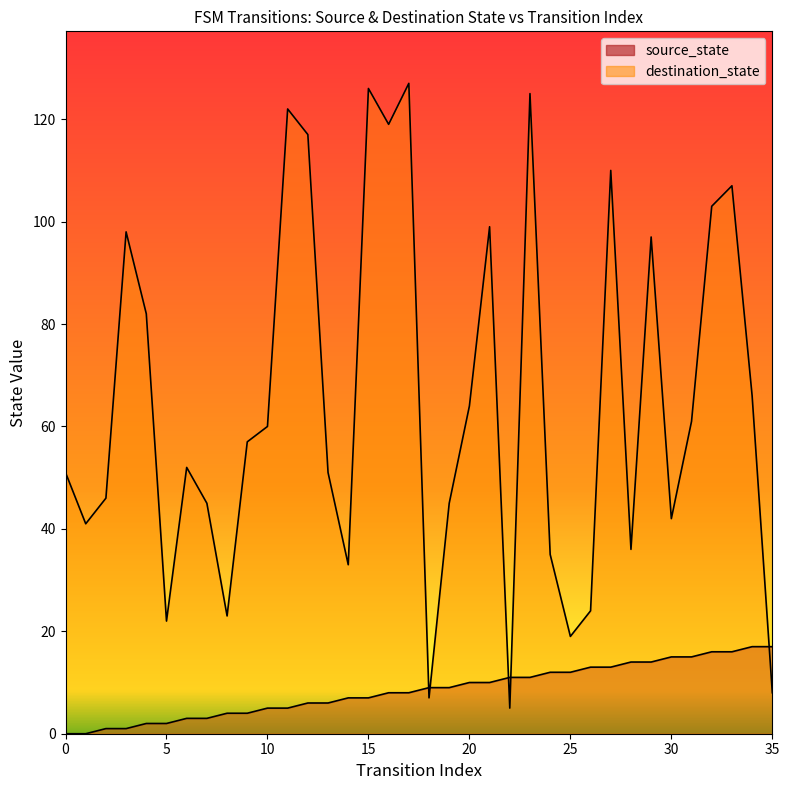

Reading right to left, what are all the values shown in this chart?

source_state: 17	17	16	16	15	15	14	14	13	13	12	12	11	11	10	10	9	9	8	8	7	7	6	6	5	5	4	4	3	3	2	2	1	1	0	0
destination_state: 8	66	107	103	61	42	97	36	110	24	19	35	125	5	99	64	45	7	127	119	126	33	51	117	122	60	57	23	45	52	22	82	98	46	41	51